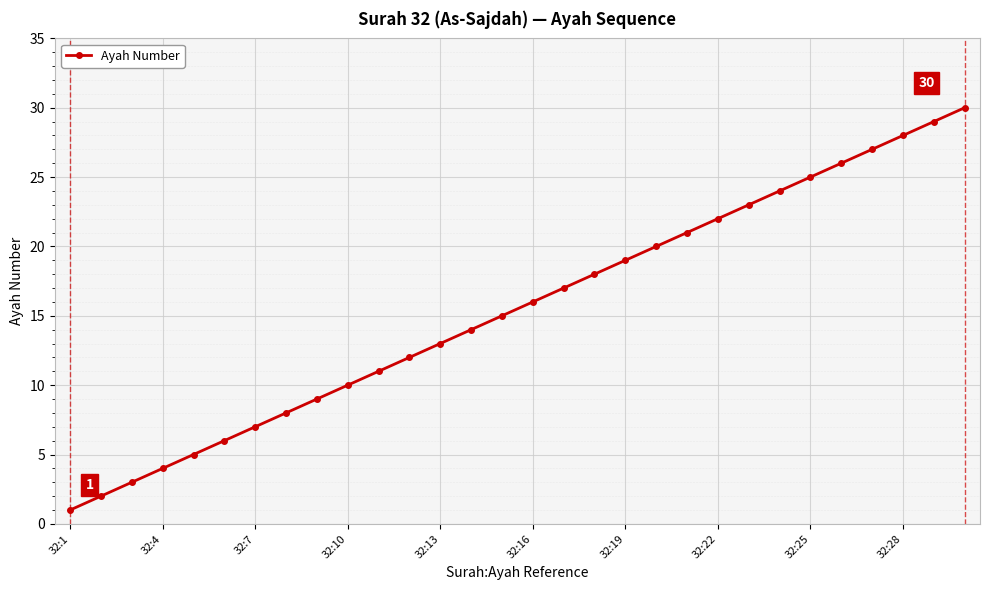

True or false: the data has more than 2 interior local peaks.

False